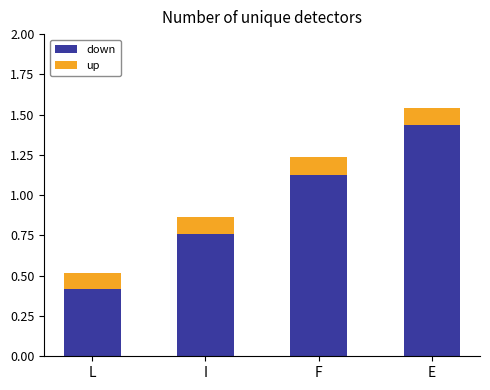

The value of down at E is 2.0. True or false?

False